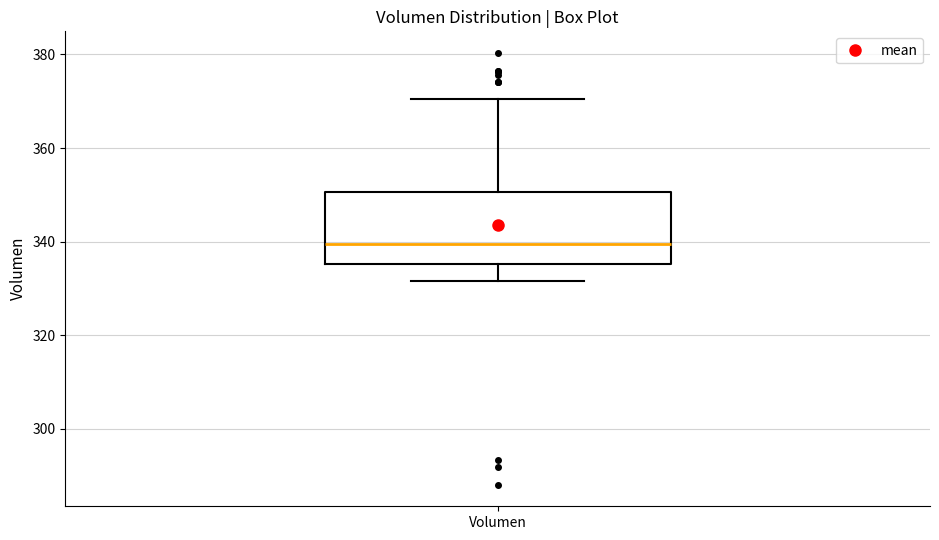

Where does the lower whisker of the box for Volumen end on the y-axis? The values are not printed on the chart, so give them approximately, as read against the axis.

332